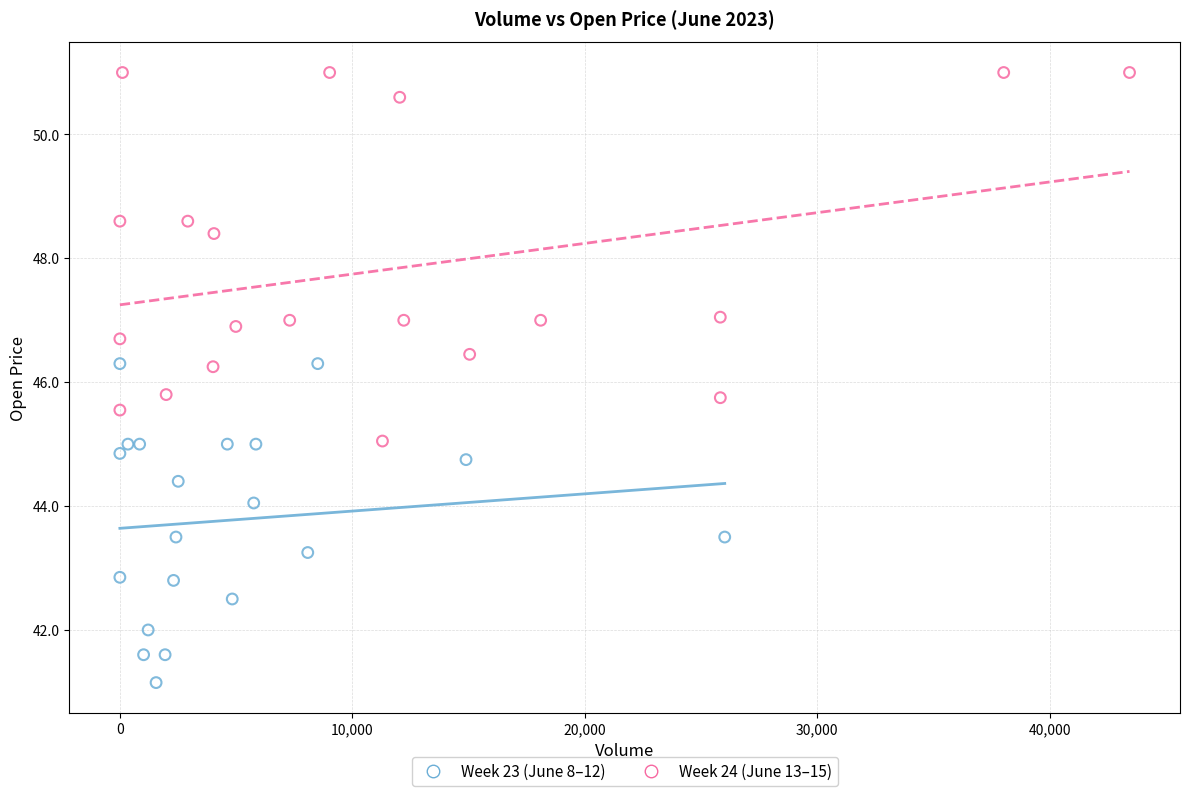

Which series reaches the minimum Y coordinate?

Week 23 (June 8–12)